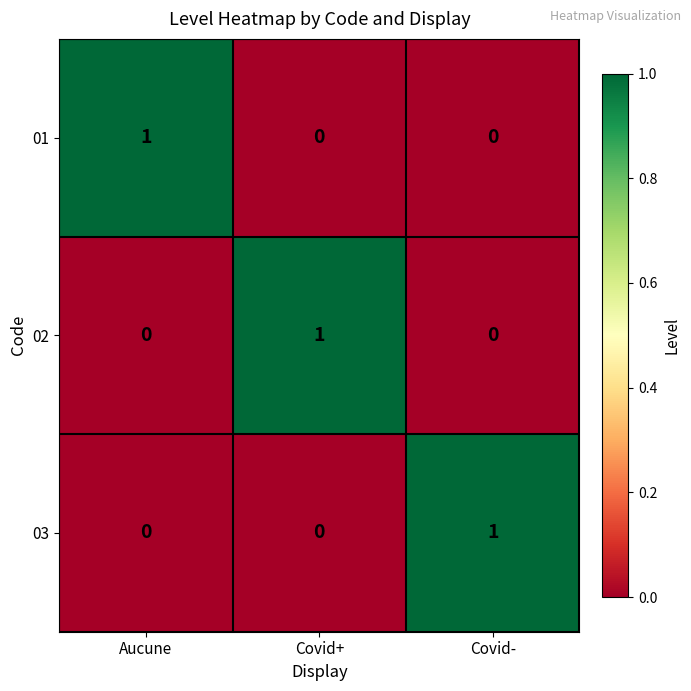

Count the number of data series in this chart.

3